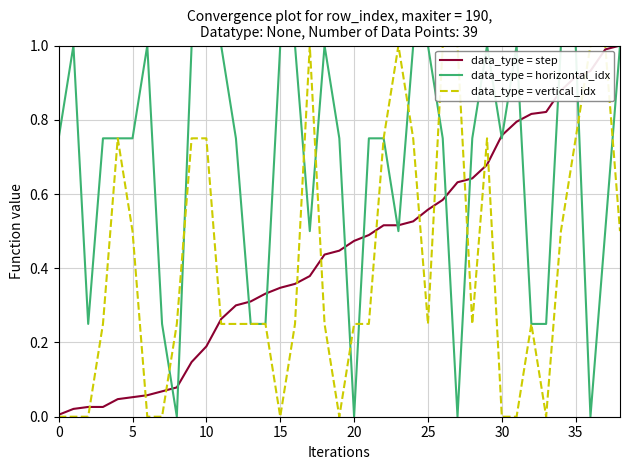

Which series has the largest total across all categories?

data_type = horizontal_idx